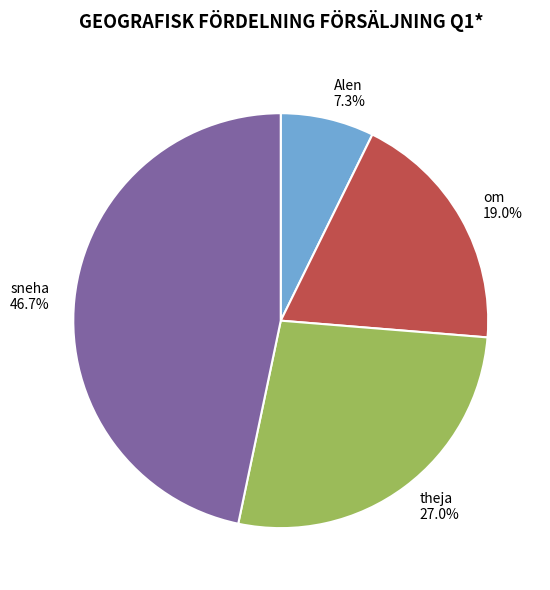

To the nearest percent, what is the combined percentage of theja and sneha?

74%